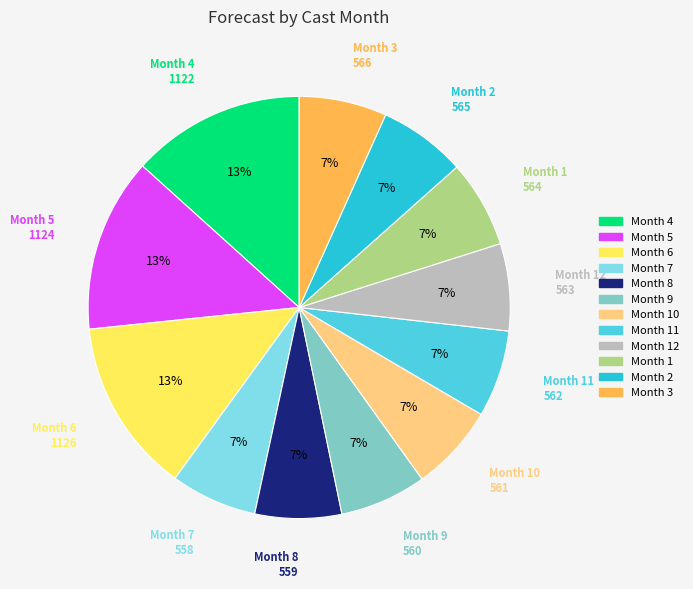

Does any single category account for the majority?

No